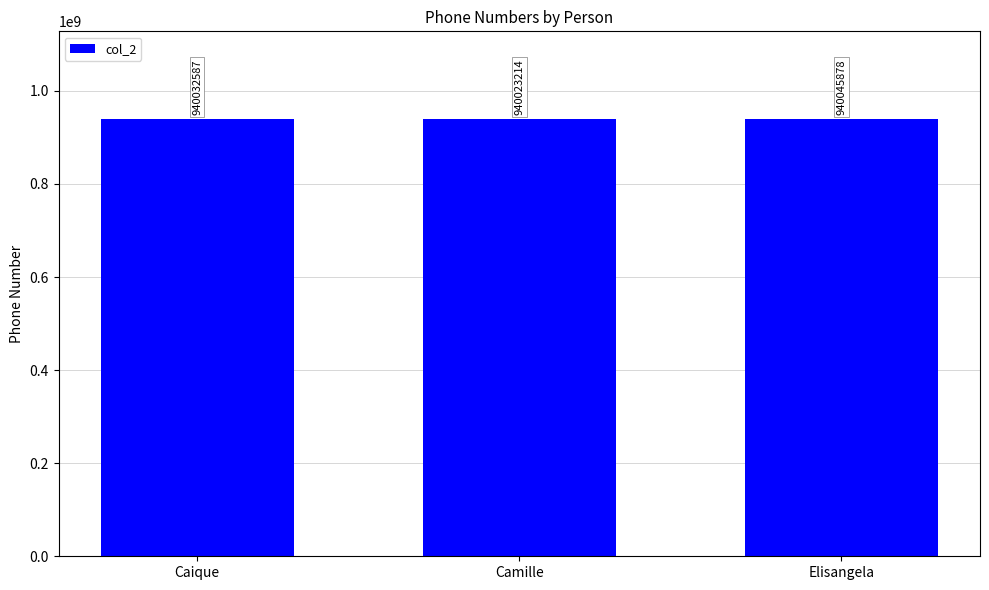

The value at Camille is 940023214. True or false?

True